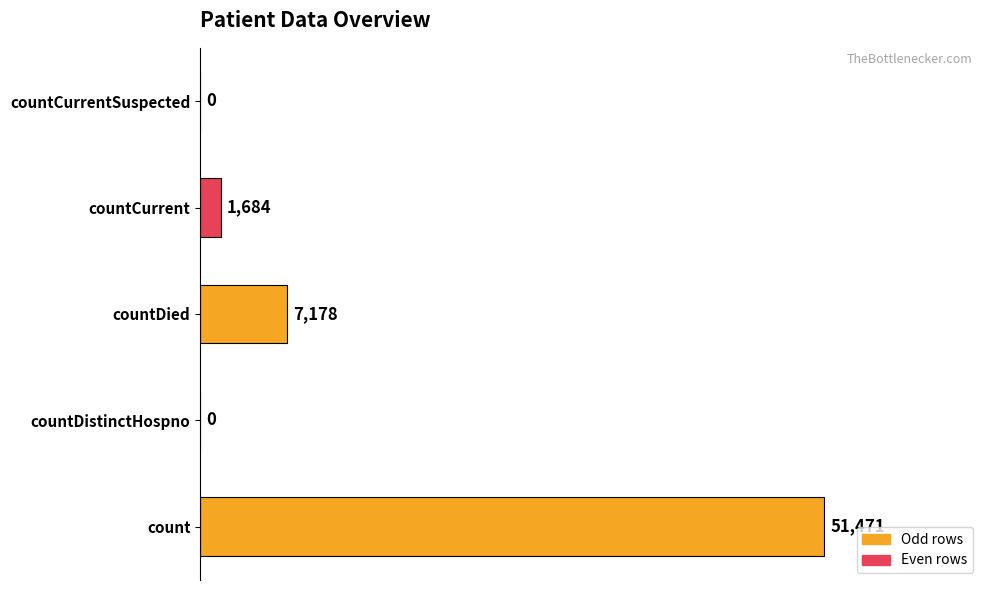

Which has a higher value, countCurrent or countCurrentSuspected?

countCurrent